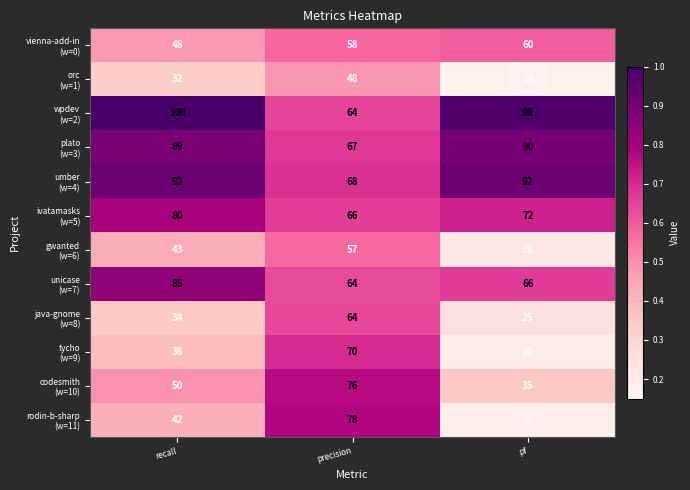

What is the total value across all series at pf?

618